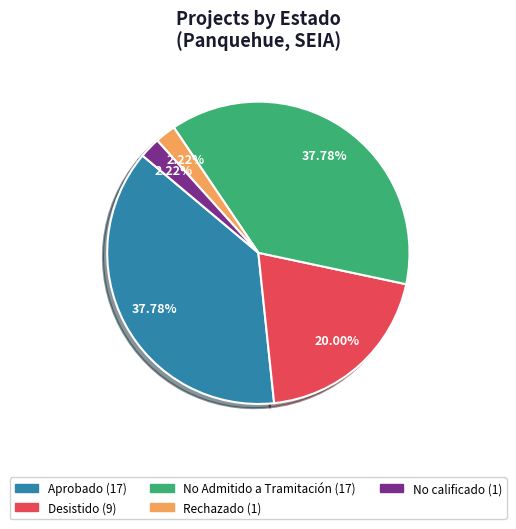

To the nearest percent, what portion does Rechazado represent?

2%